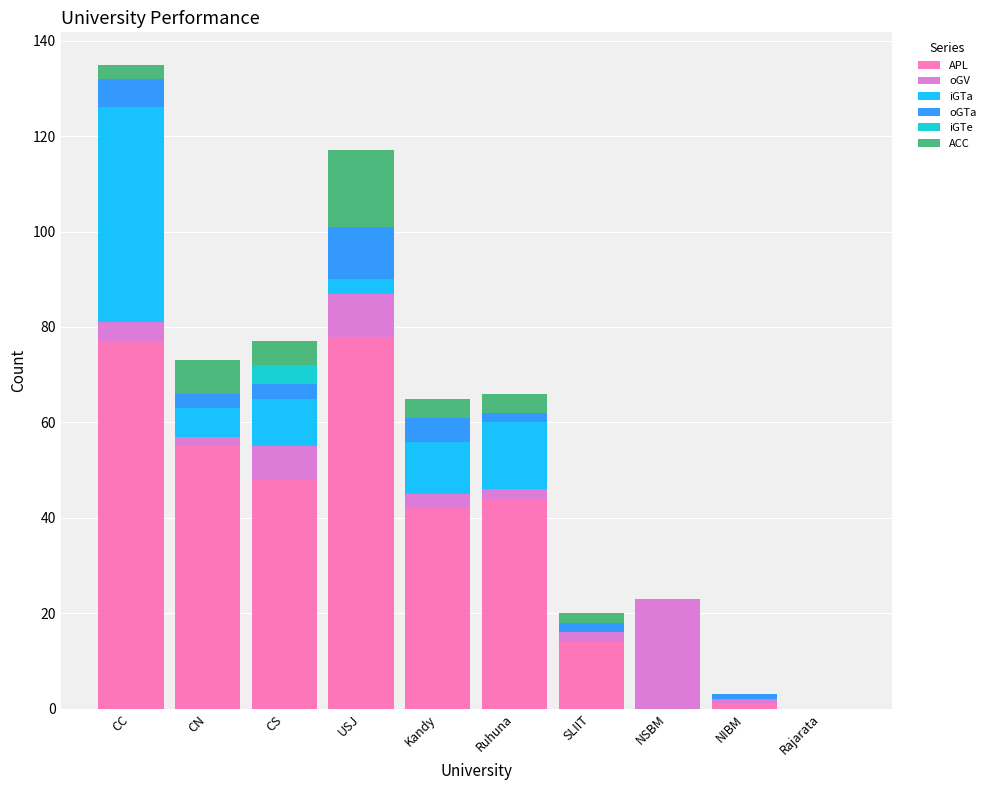

At which category is the sum across all series the highest?

CC